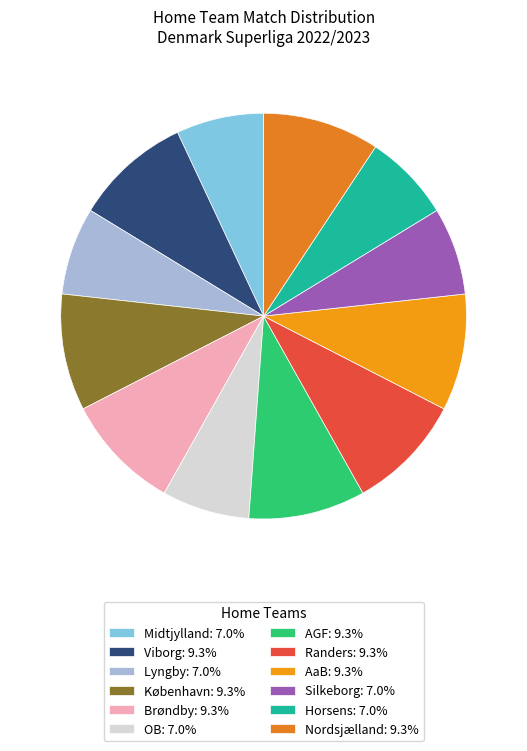

The AaB slice represents 22% of the pie. True or false?

False